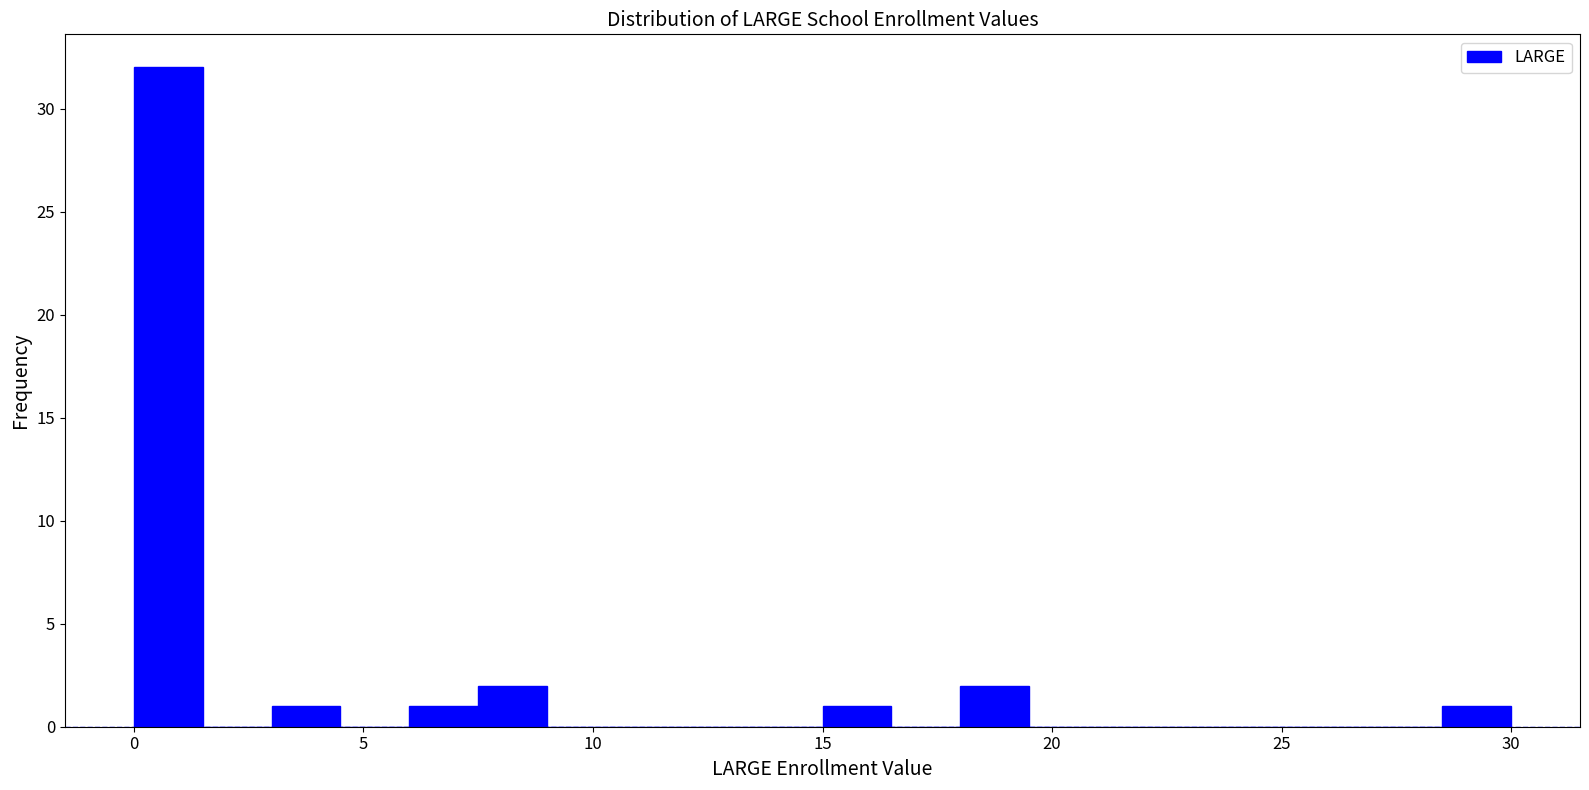

Around what value on the x-axis is the tallest bar? Give the approximate position of its centre, as read against the axis.

1.0